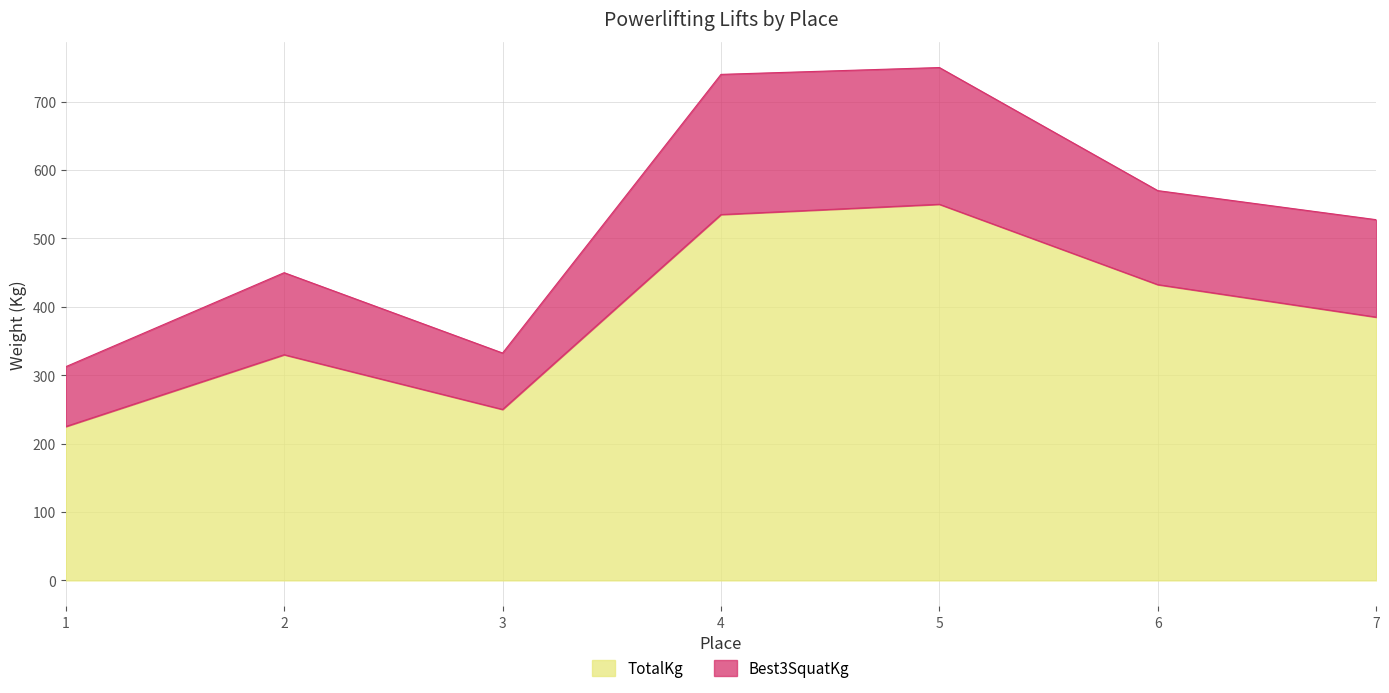

Reading left to right, list all the values displayed in this chart.

Best3SquatKg: 312.5	450.0	332.5	740.0	750.0	570.0	527.5
TotalKg: 225.0	330.0	250.0	535.0	550.0	432.5	385.0